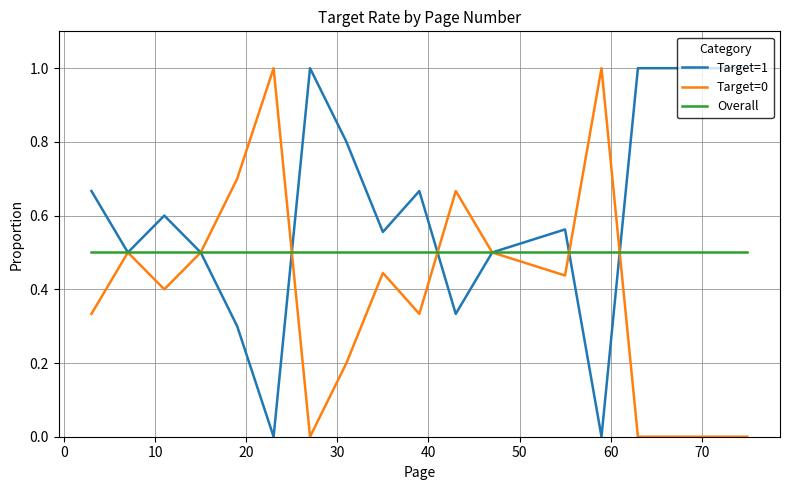

Which series has the largest total across all categories?

Target=1